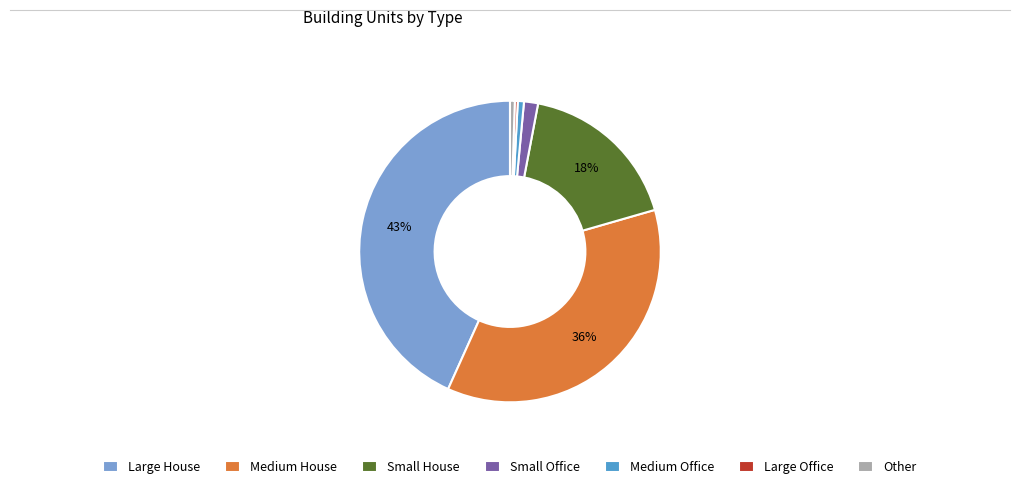

How many segments does this pie chart have?

7